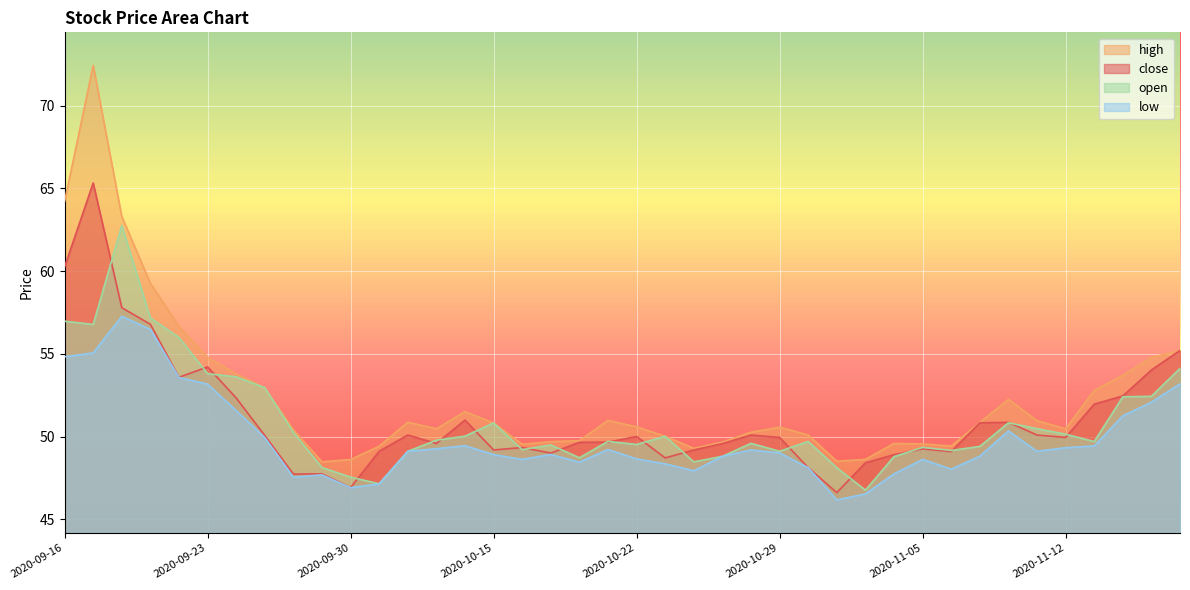

What is the sum of all high values?

2095.0